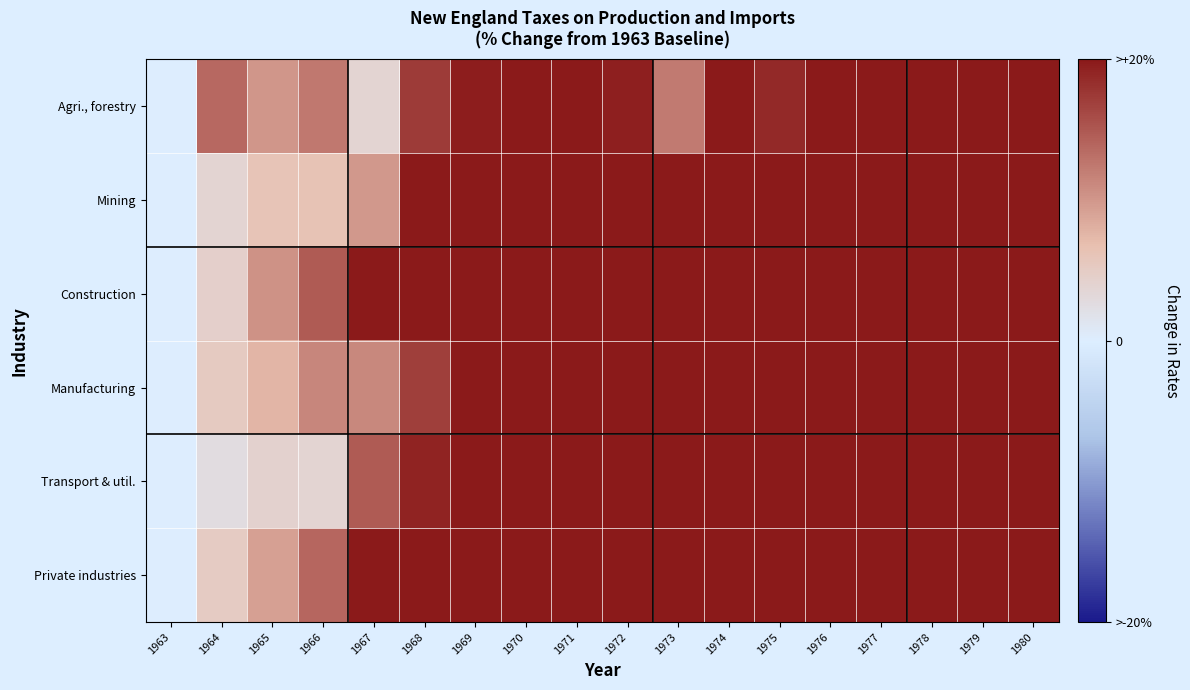

Between 1968 and 1975, which is larger?

1975